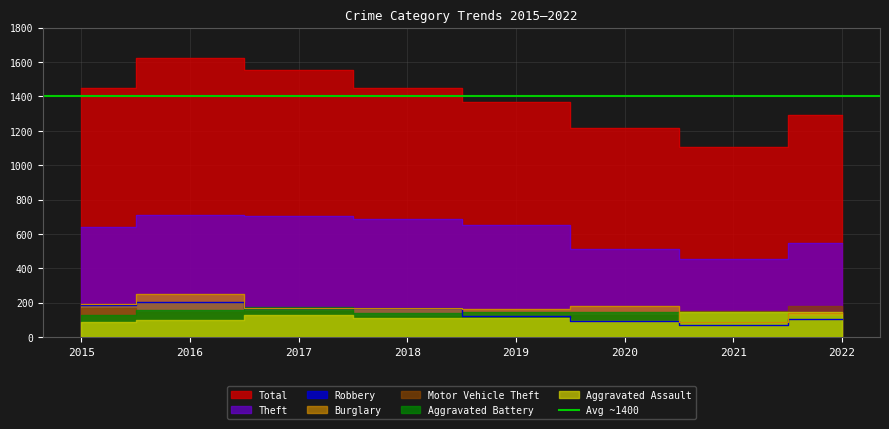

What is the difference between the maximum and minimum values in the Robbery series?

136